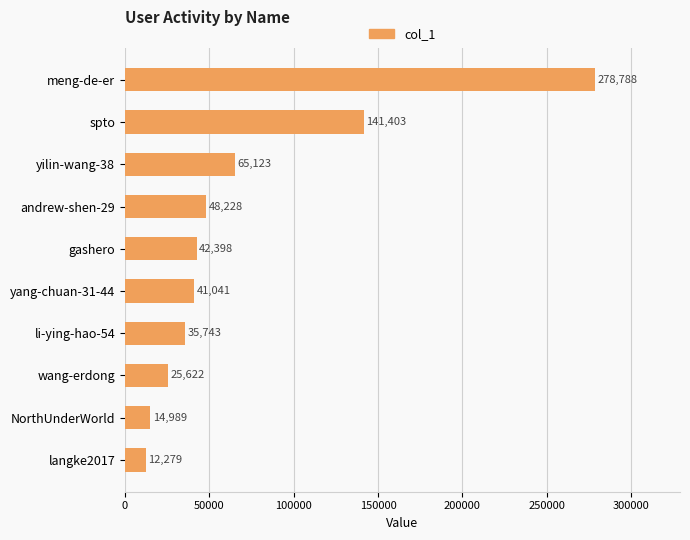

Read the value at li-ying-hao-54, to the nearest 50.

35750